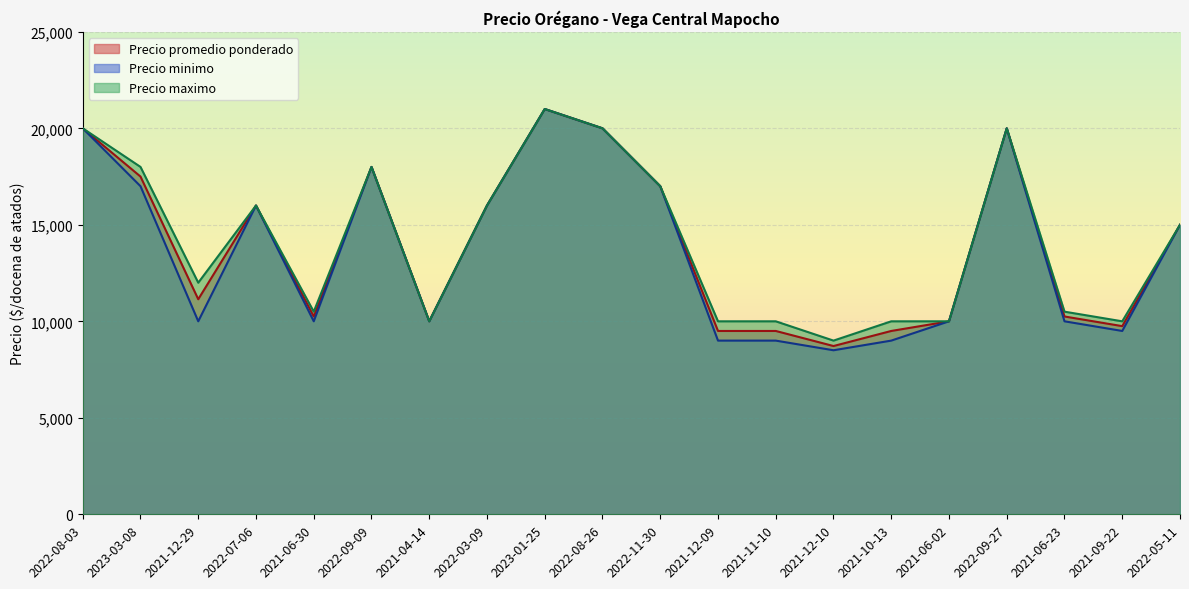

What is the total value across all series at 2021-12-09?

28500